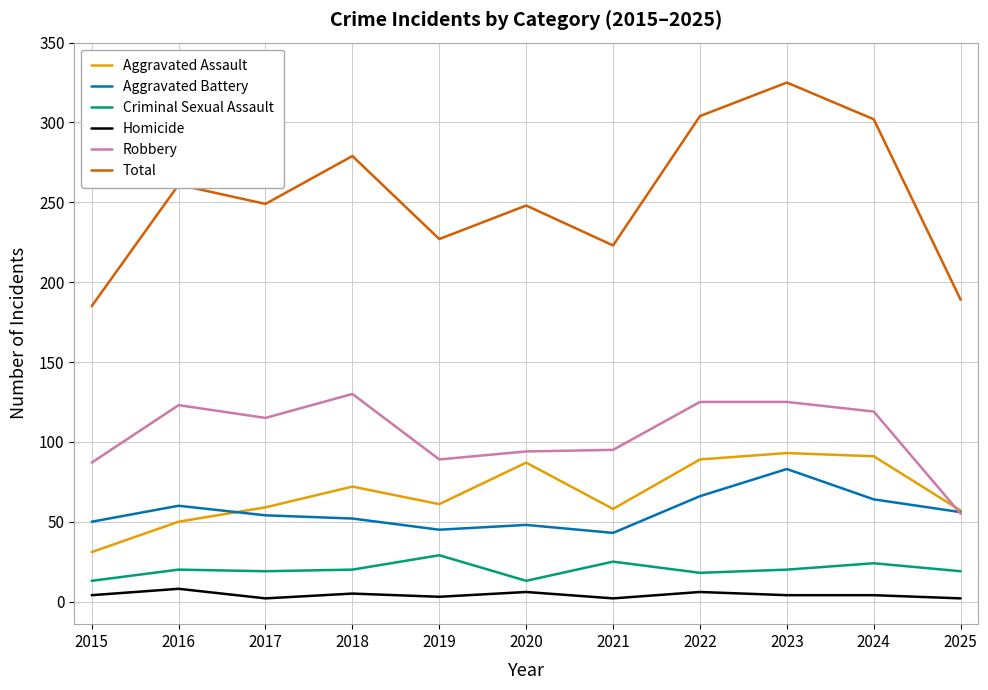

At how many categories does at least one series exceed 17?

11